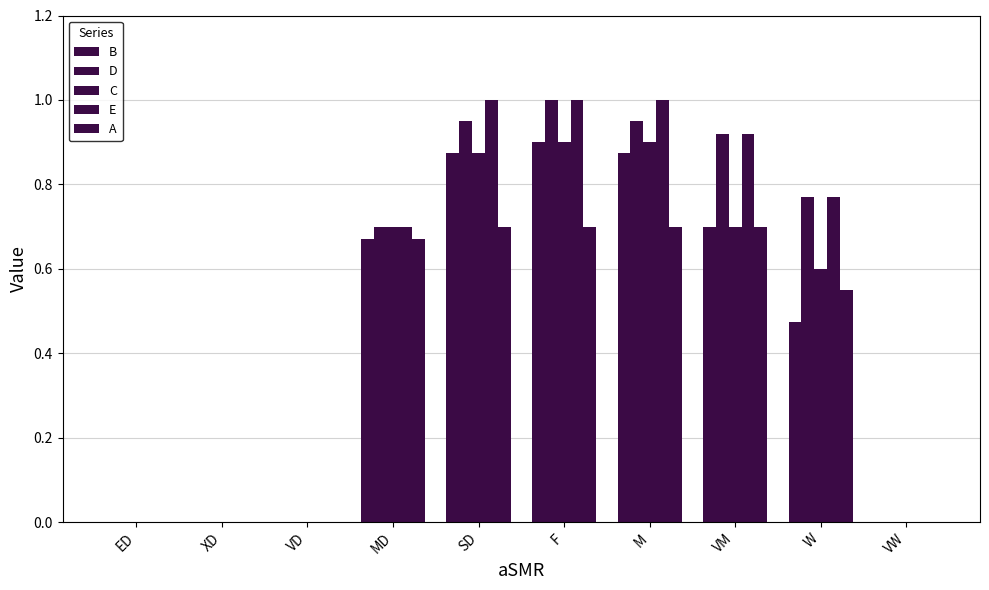

List the series in order of their peak value, lowest first.

A, B, C, D, E